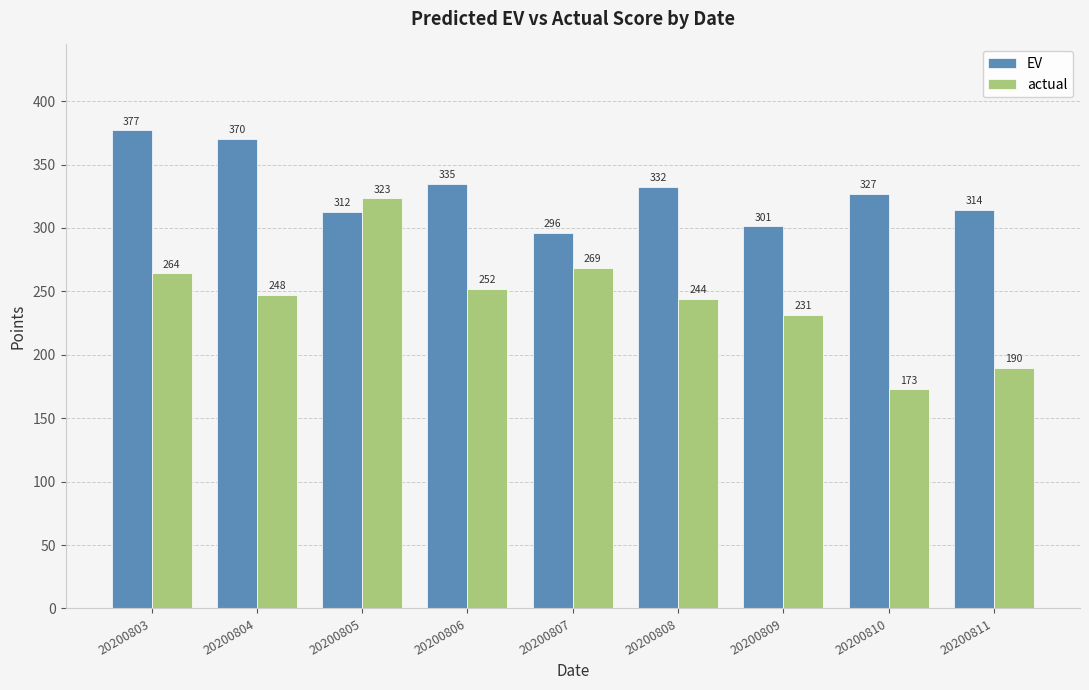

The actual series shows 264.2 at 20200803. True or false?

True